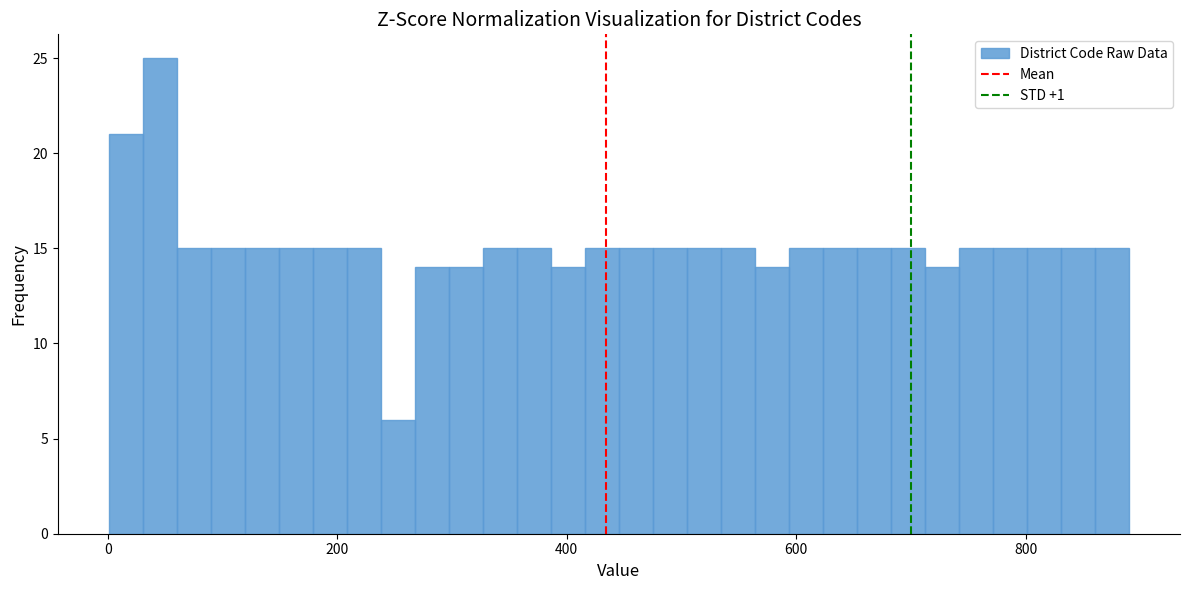

Around what value on the x-axis is the tallest bar? Give the approximate position of its centre, as read against the axis.

40